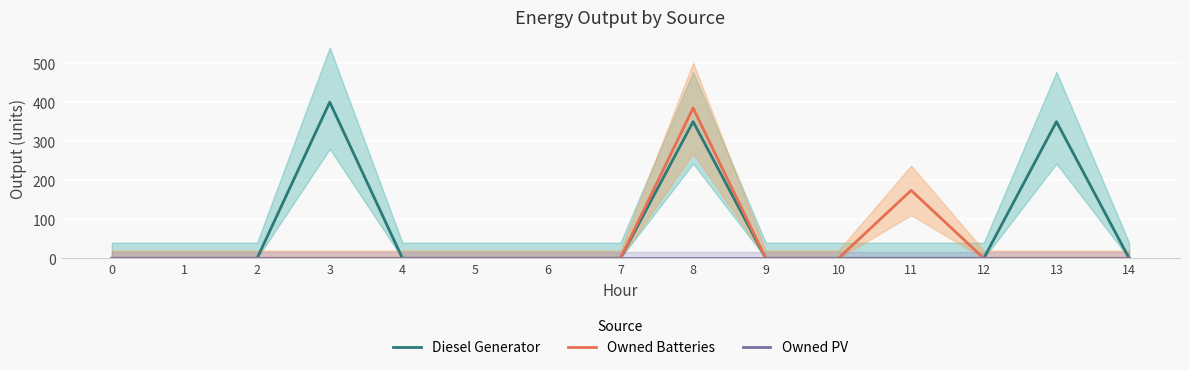

Rank the categories by Owned PV value from highest to lowest.

0, 1, 2, 3, 4, 5, 6, 7, 8, 9, 10, 11, 12, 13, 14